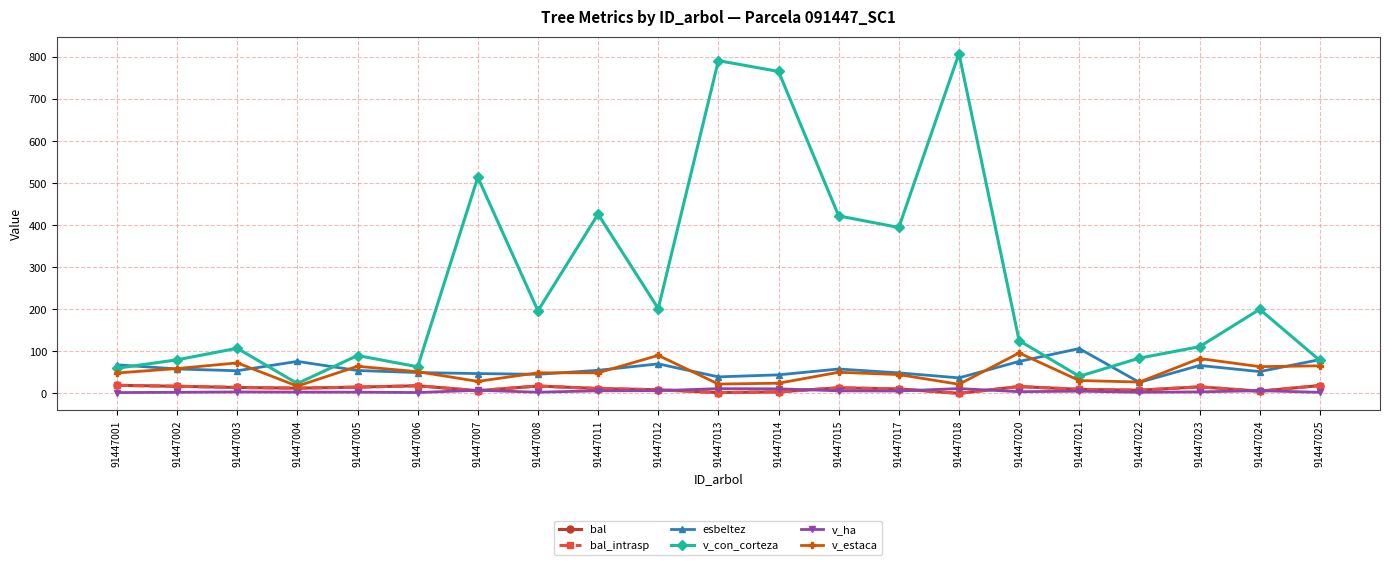

Is this an area chart (filled region under the line)?

No